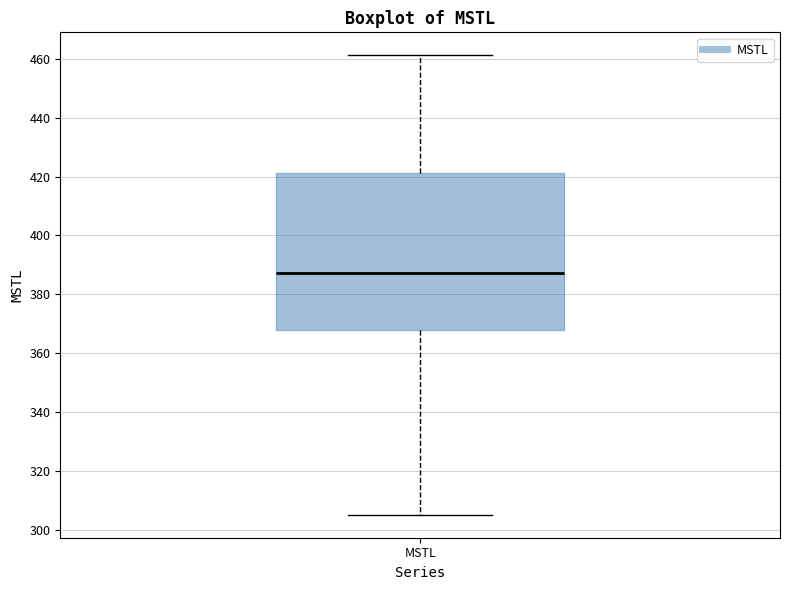

Read this box plot against the y-axis: the position of the median line, the range covered by the box, and the ends of both whiskers. The values are not printed on the chart, so give them approximately, as read against the axis.

median 388, box 368 to 422, whiskers 306 to 462